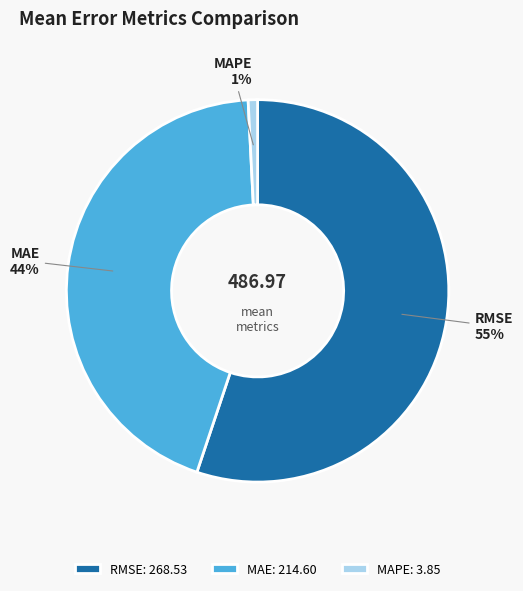

To the nearest percent, what portion does MAPE represent?

1%